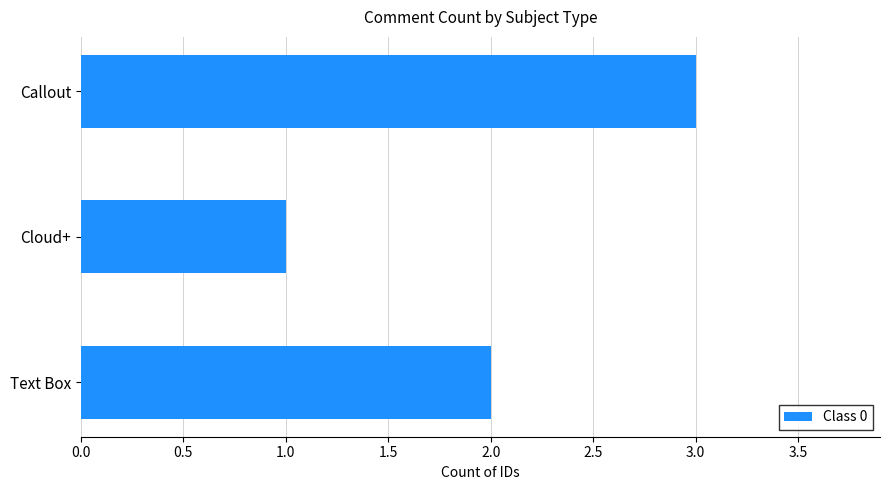

Reading bottom to top, transcribe all the data shown in this chart.

2	1	3